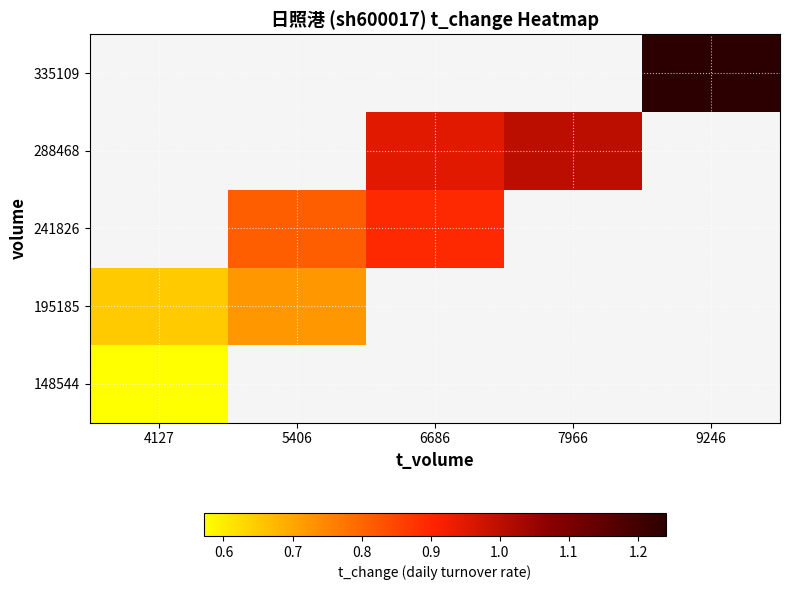

Is the value of 241826 at 4127 greater than the value of 335109 at 6686?

No